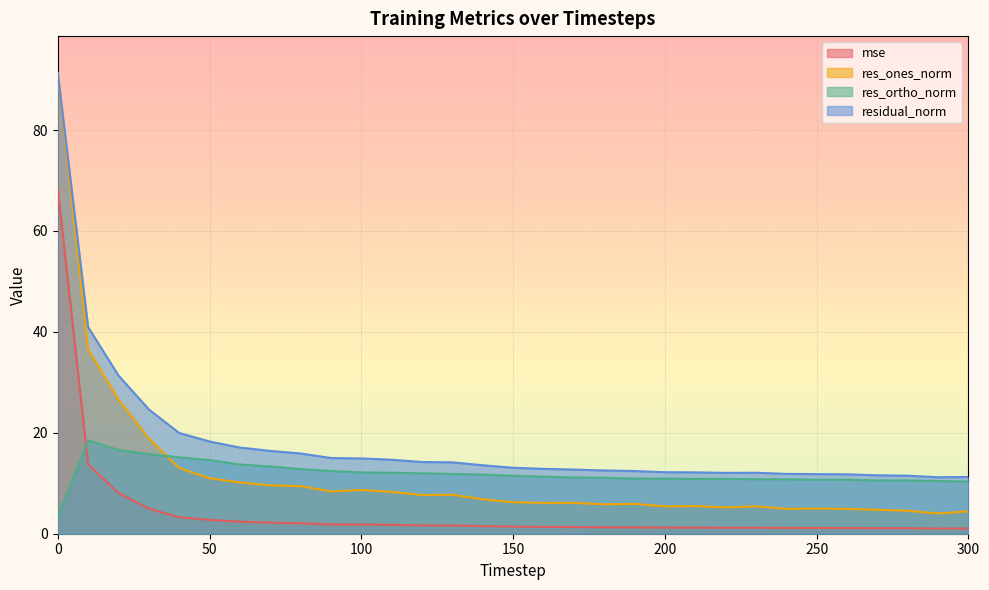

Reading left to right, transcribe all the data shown in this chart.

mse: 68.3	13.7	8.1	5.0	3.3	2.7	2.4	2.2	2.1	1.8	1.8	1.8	1.7	1.6	1.5	1.4	1.4	1.3	1.3	1.3	1.2	1.2	1.2	1.2	1.2	1.1	1.1	1.1	1.1	1.0	1.0
res_ones_norm: 91.2	36.5	26.6	18.9	13.0	11.0	10.2	9.6	9.4	8.4	8.7	8.3	7.7	7.7	6.8	6.2	6.1	6.1	5.8	5.9	5.4	5.5	5.2	5.4	4.9	5.0	4.9	4.7	4.6	4.0	4.4
res_ortho_norm: 3.4	18.5	16.6	15.8	15.1	14.6	13.7	13.3	12.8	12.4	12.1	12.1	12.0	11.8	11.7	11.5	11.3	11.2	11.1	10.9	10.9	10.9	10.9	10.8	10.8	10.7	10.7	10.6	10.6	10.4	10.3
residual_norm: 91.3	41.0	31.4	24.6	20.0	18.3	17.1	16.4	15.9	15.0	14.9	14.7	14.2	14.1	13.6	13.1	12.9	12.7	12.5	12.4	12.2	12.2	12.1	12.1	11.9	11.8	11.8	11.6	11.5	11.2	11.2